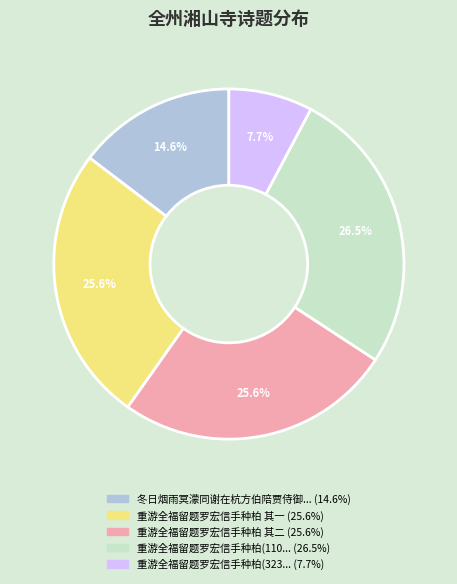

Is there a majority slice in this chart?

No